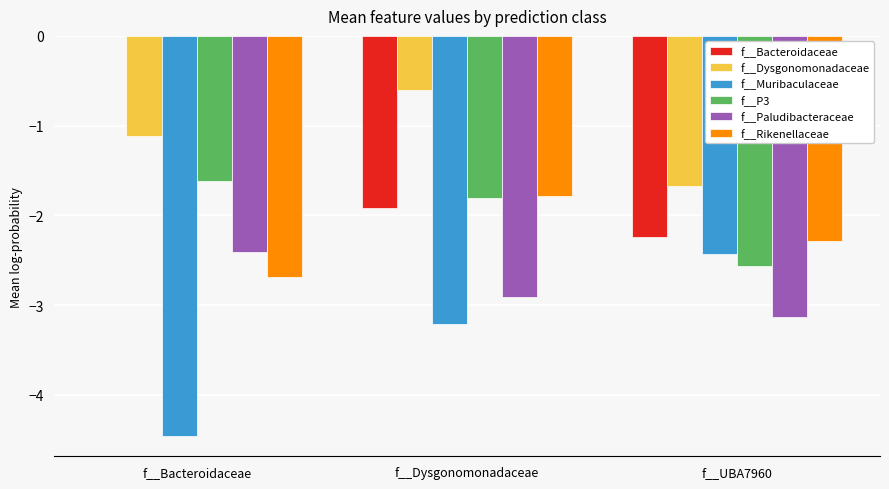

True or false: f__Paludibacteraceae has a value of -3.1 at f__UBA7960.

True